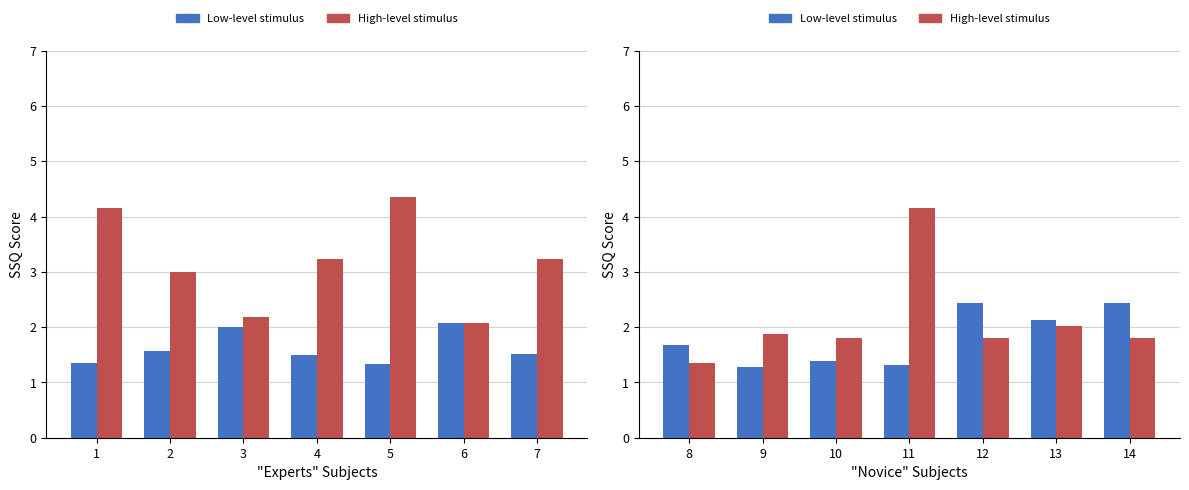

How many distinct data groups are displayed?

2